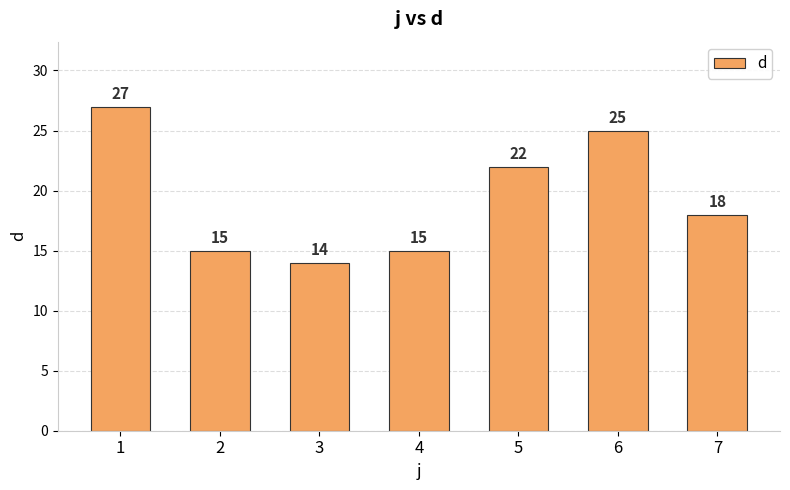

How many bars are there in total?

7